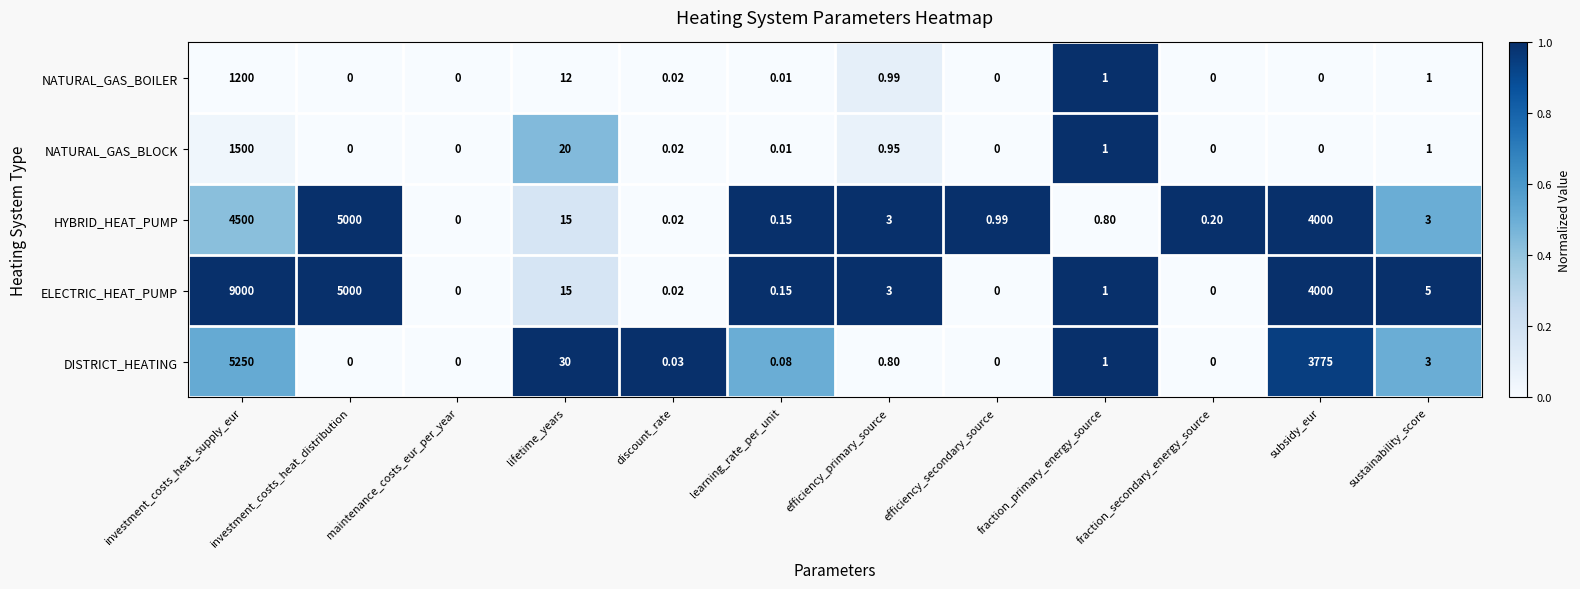

Is the value of ELECTRIC_HEAT_PUMP at maintenance_costs_eur_per_year greater than the value of DISTRICT_HEATING at investment_costs_heat_supply_eur?

No